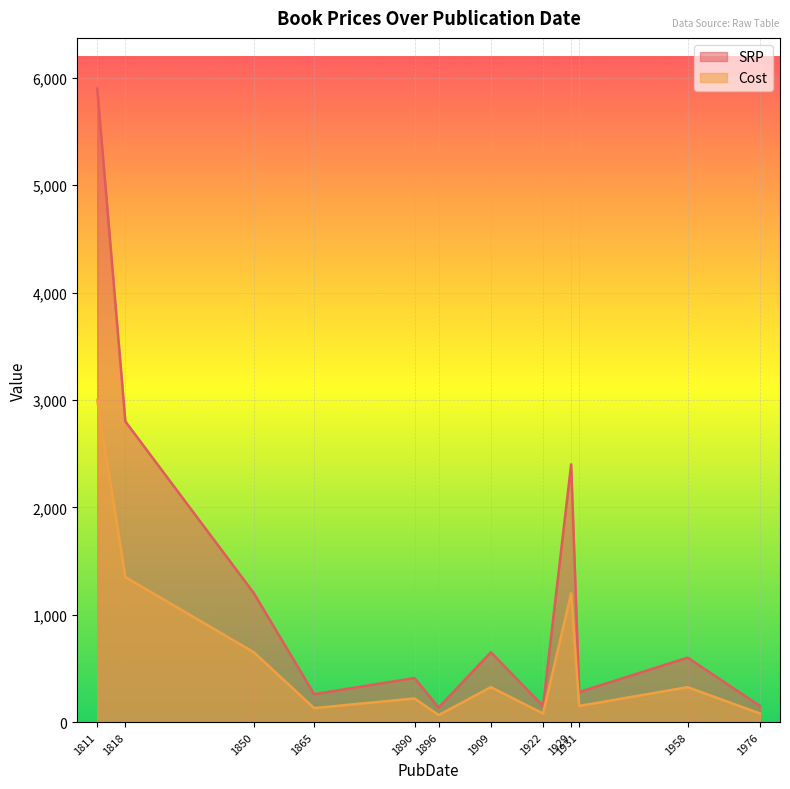

What are all the series names shown in the legend?

SRP, Cost